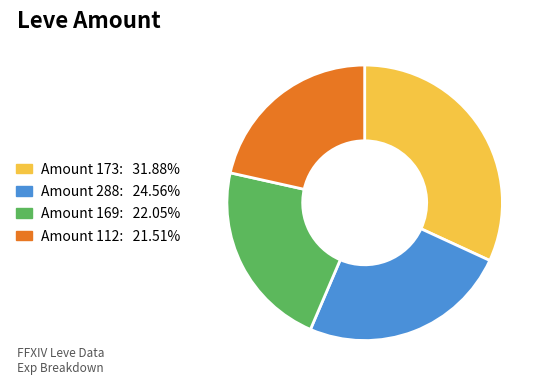

Does any single category account for the majority?

No